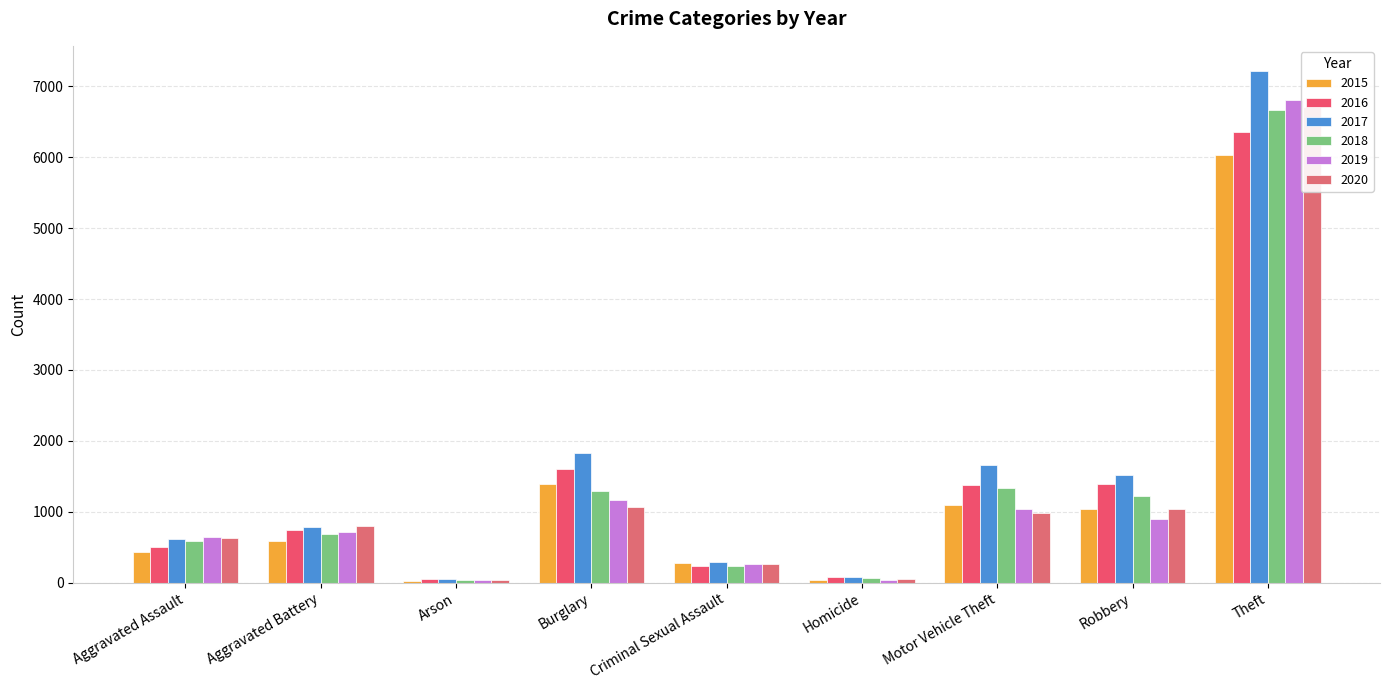

What is the label of the 5th bar from the right?

Criminal Sexual Assault